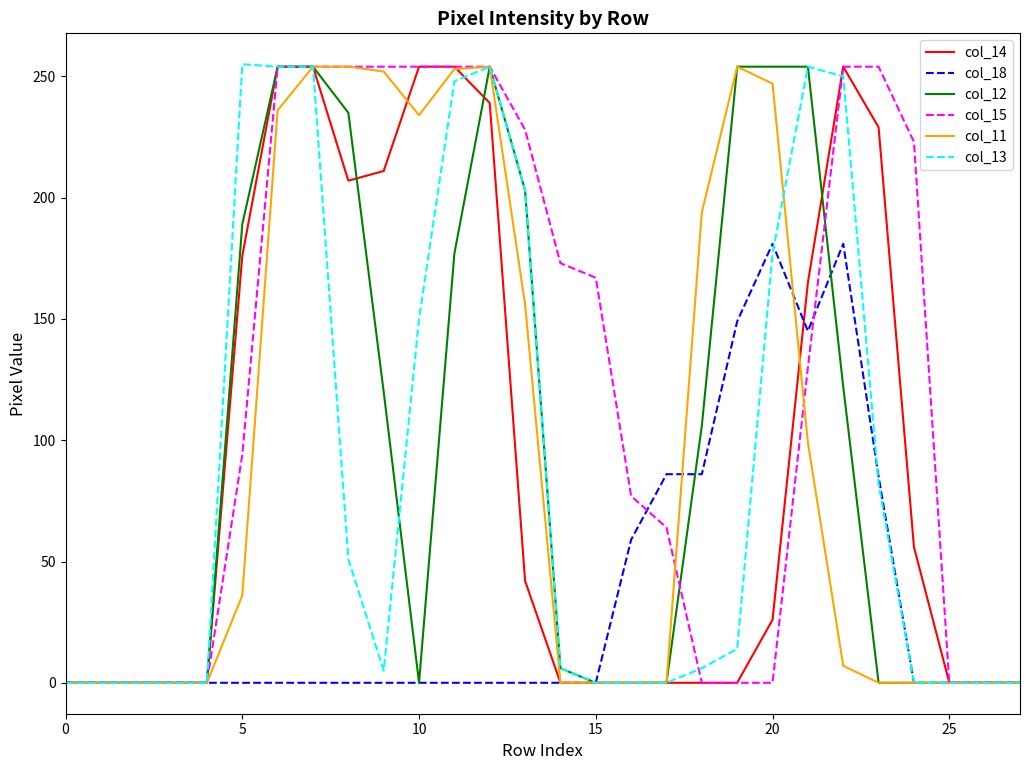

Which series has the largest total across all categories?

col_15